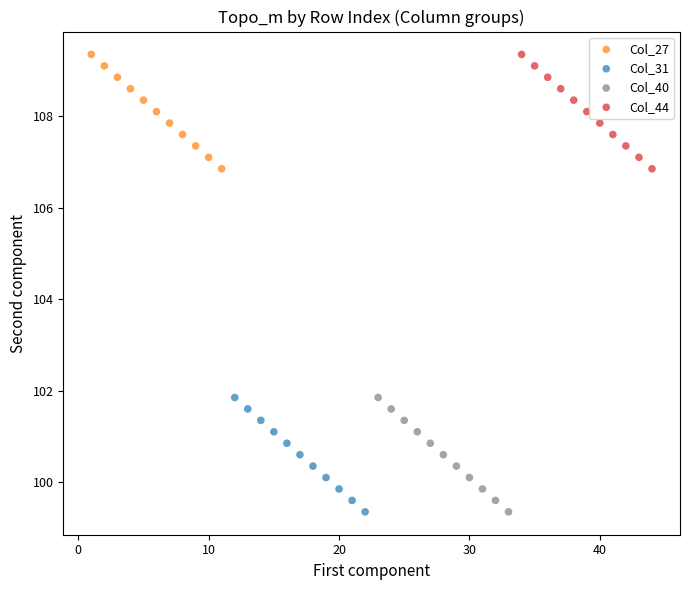

What are all the series names shown in the legend?

Col_27, Col_31, Col_40, Col_44